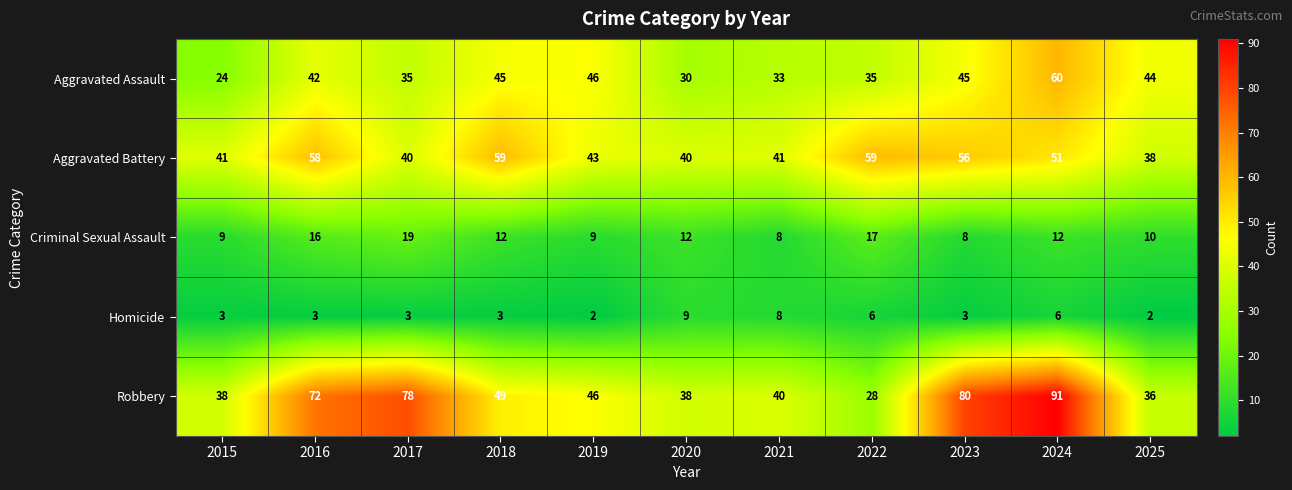

Rank the series at 2015 from highest to lowest value.

Aggravated Battery, Robbery, Aggravated Assault, Criminal Sexual Assault, Homicide